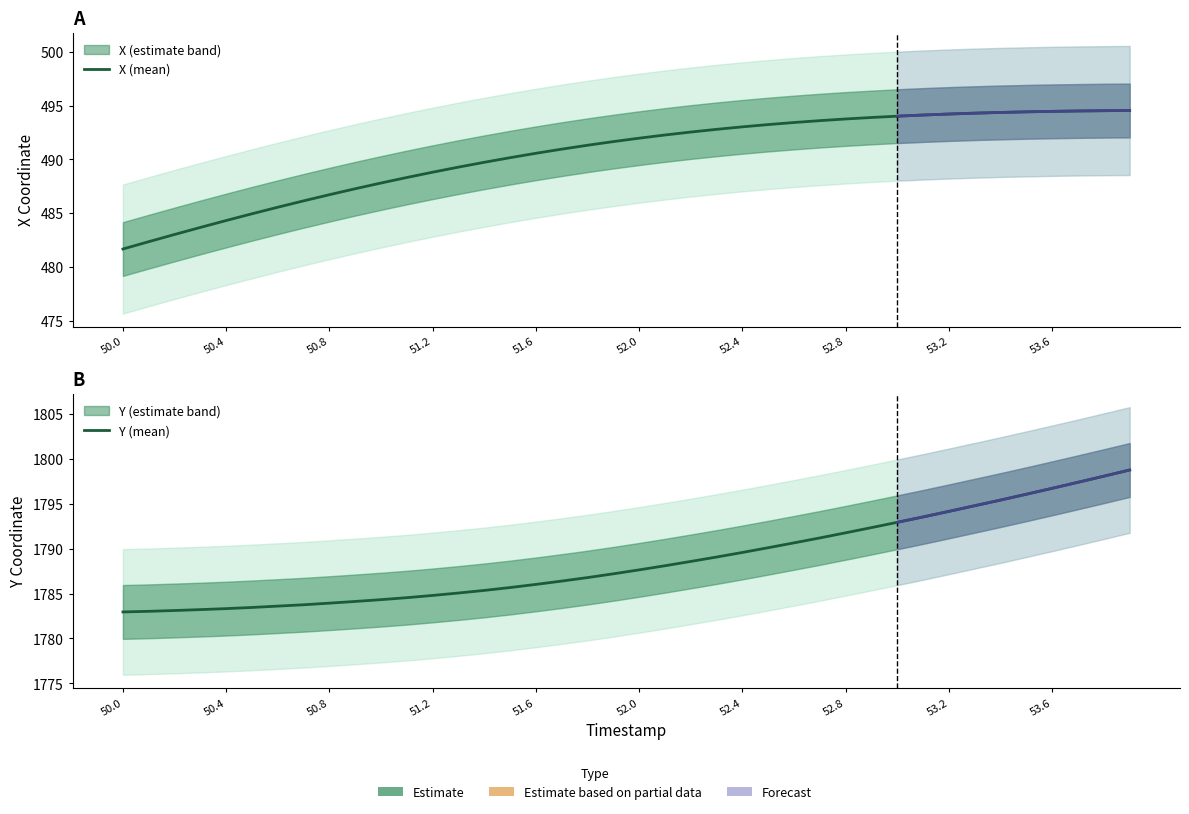

Where does the X (mean) series first go above 491?

18